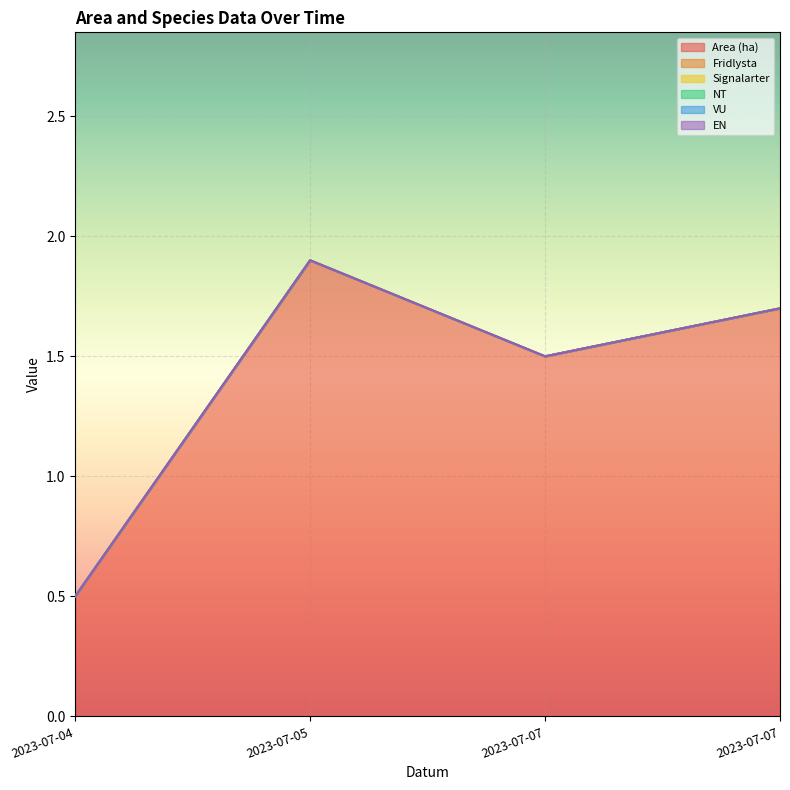

What are all the series names shown in the legend?

Area (ha), Fridlysta, Signalarter, NT, VU, EN